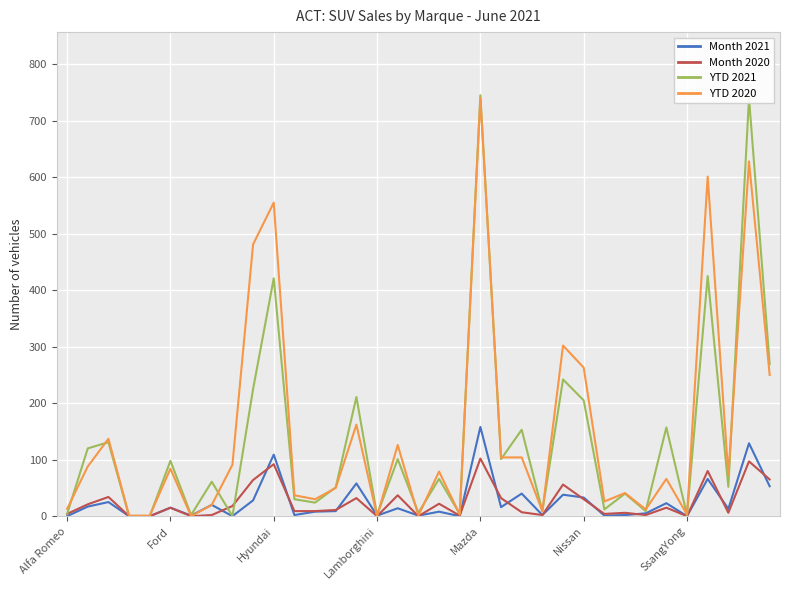

The value of YTD 2020 at Hyundai is 555. True or false?

True